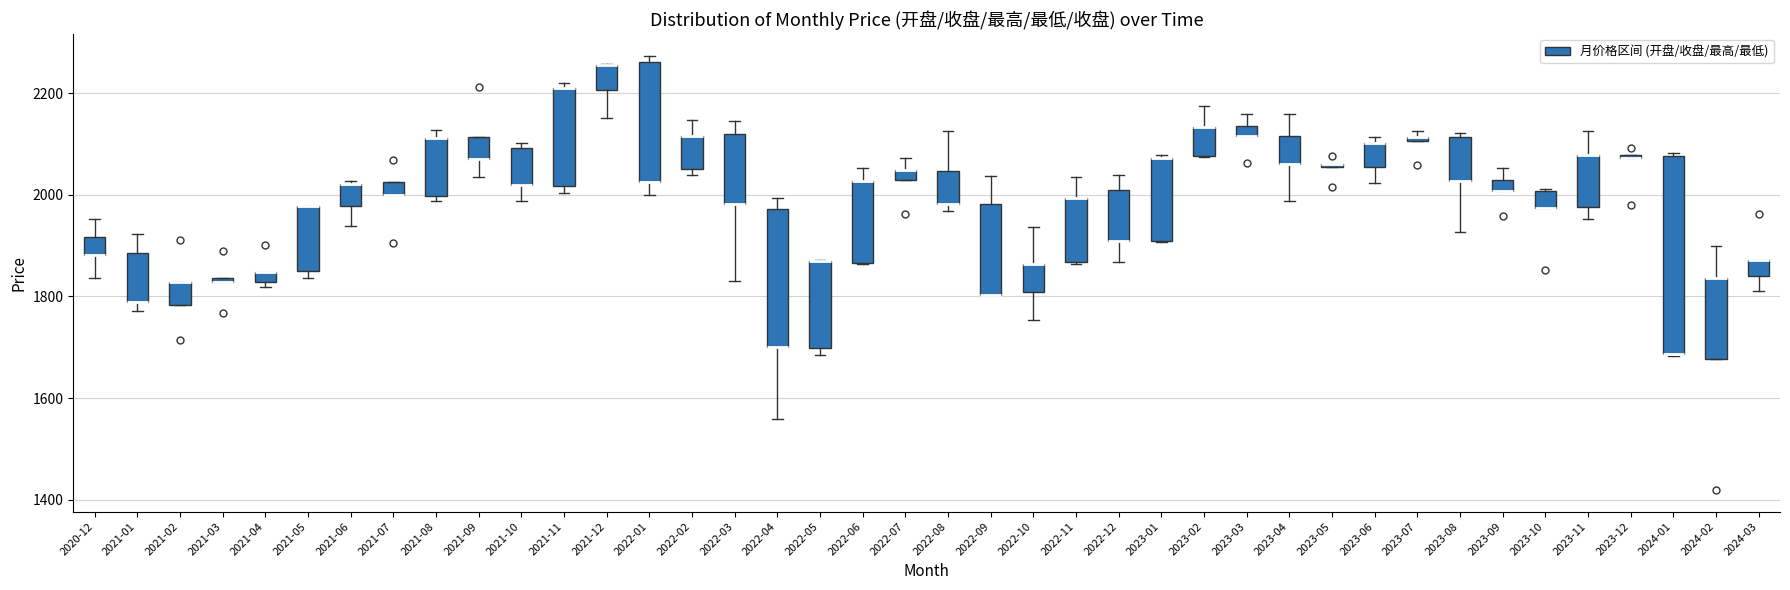

Where is the upper edge of the box for 2022-03 on the y-axis? The values are not printed on the chart, so give them approximately, as read against the axis.

2120